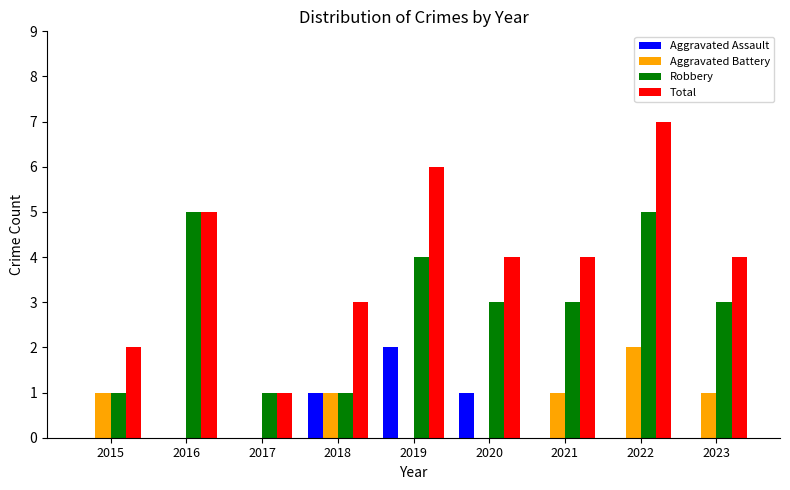

The value of Aggravated Assault at 2022 is 0. True or false?

True